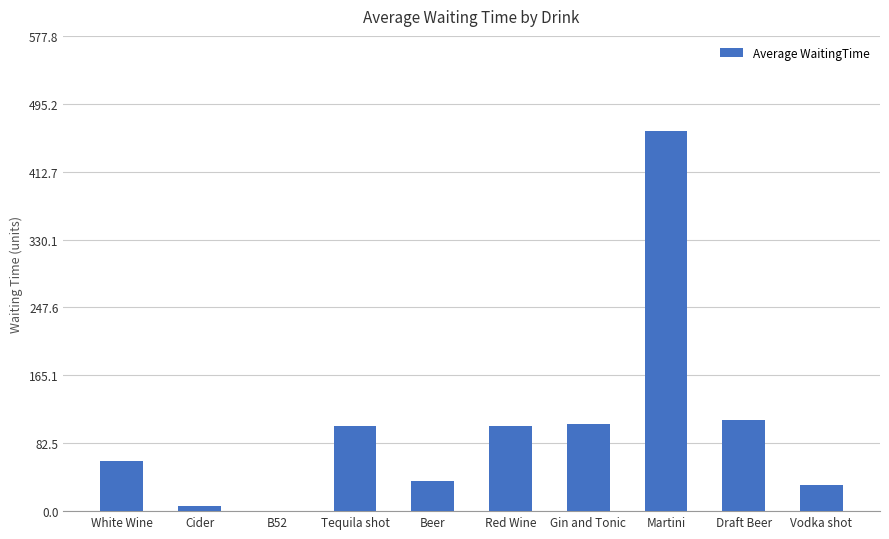

Is it true that the value at Vodka shot is 32.0?

True